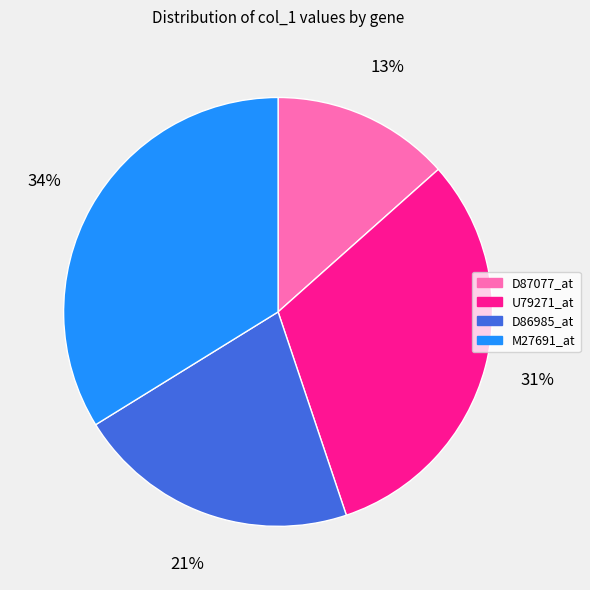

Does U79271_at account for over 50% of the chart?

No